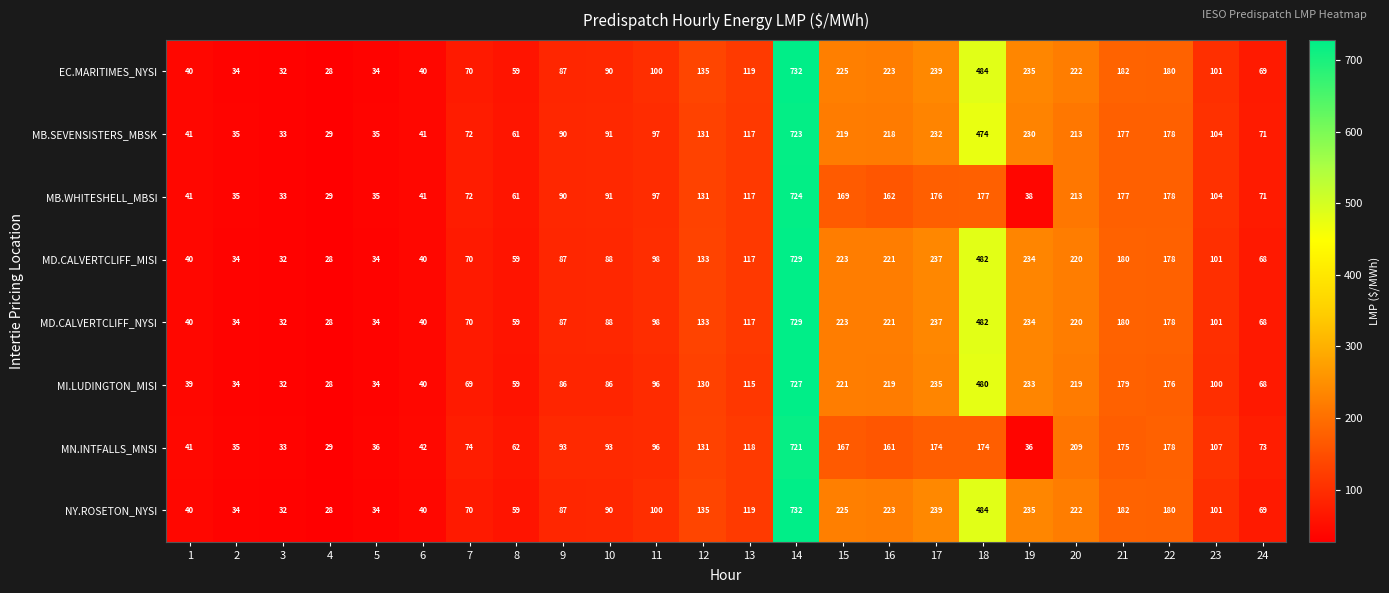

At which category does the chart reach its minimum across all series?

4